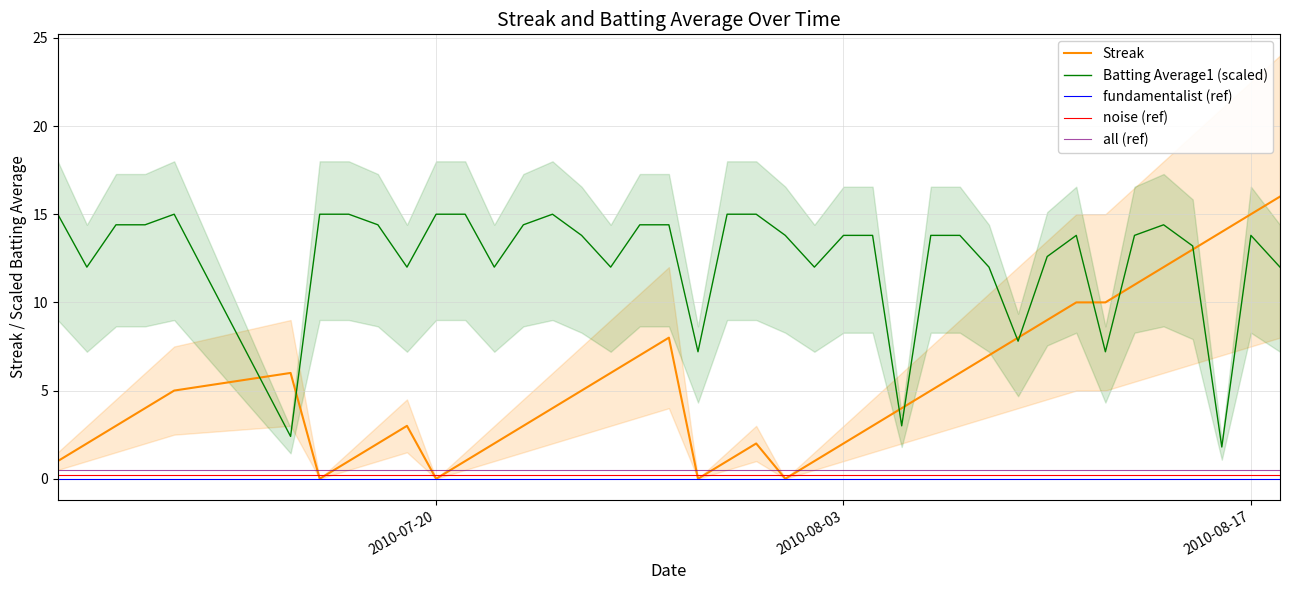

True or false: Batting Average1 (scaled) and all (ref) intersect in this chart.

False